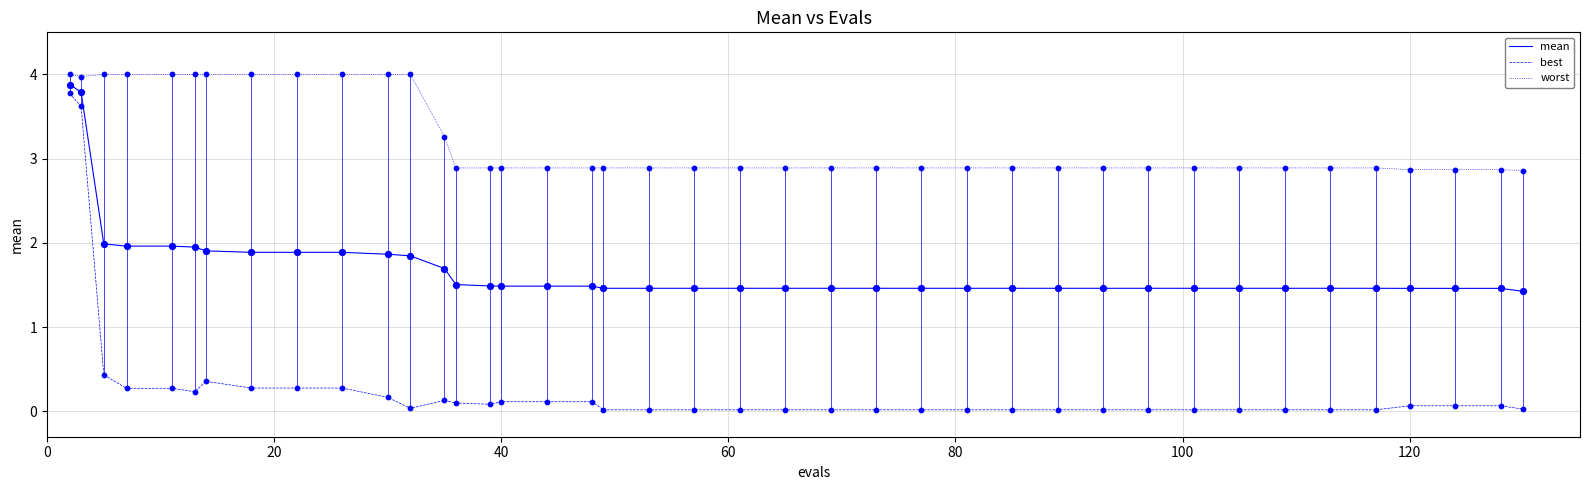

Which series has the widest spread of values?

best